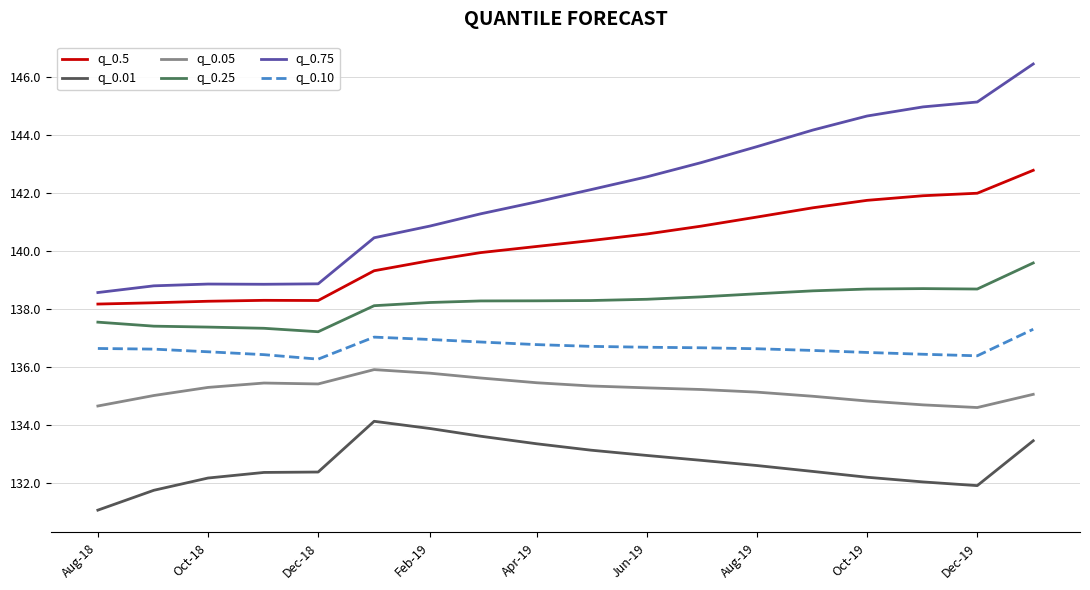

What is the maximum value shown in the chart?

146.4